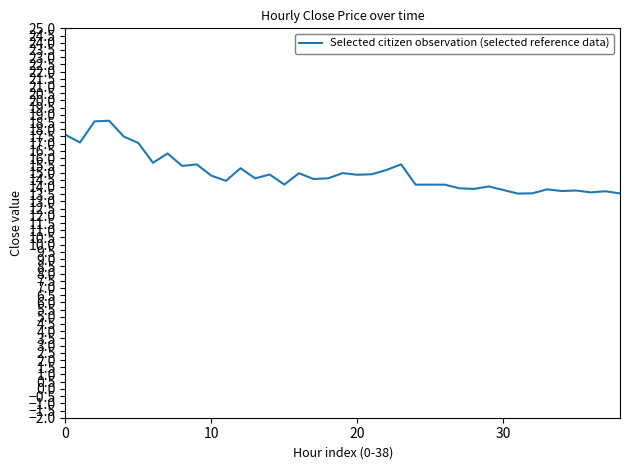

What is the maximum value shown in the chart?

18.6